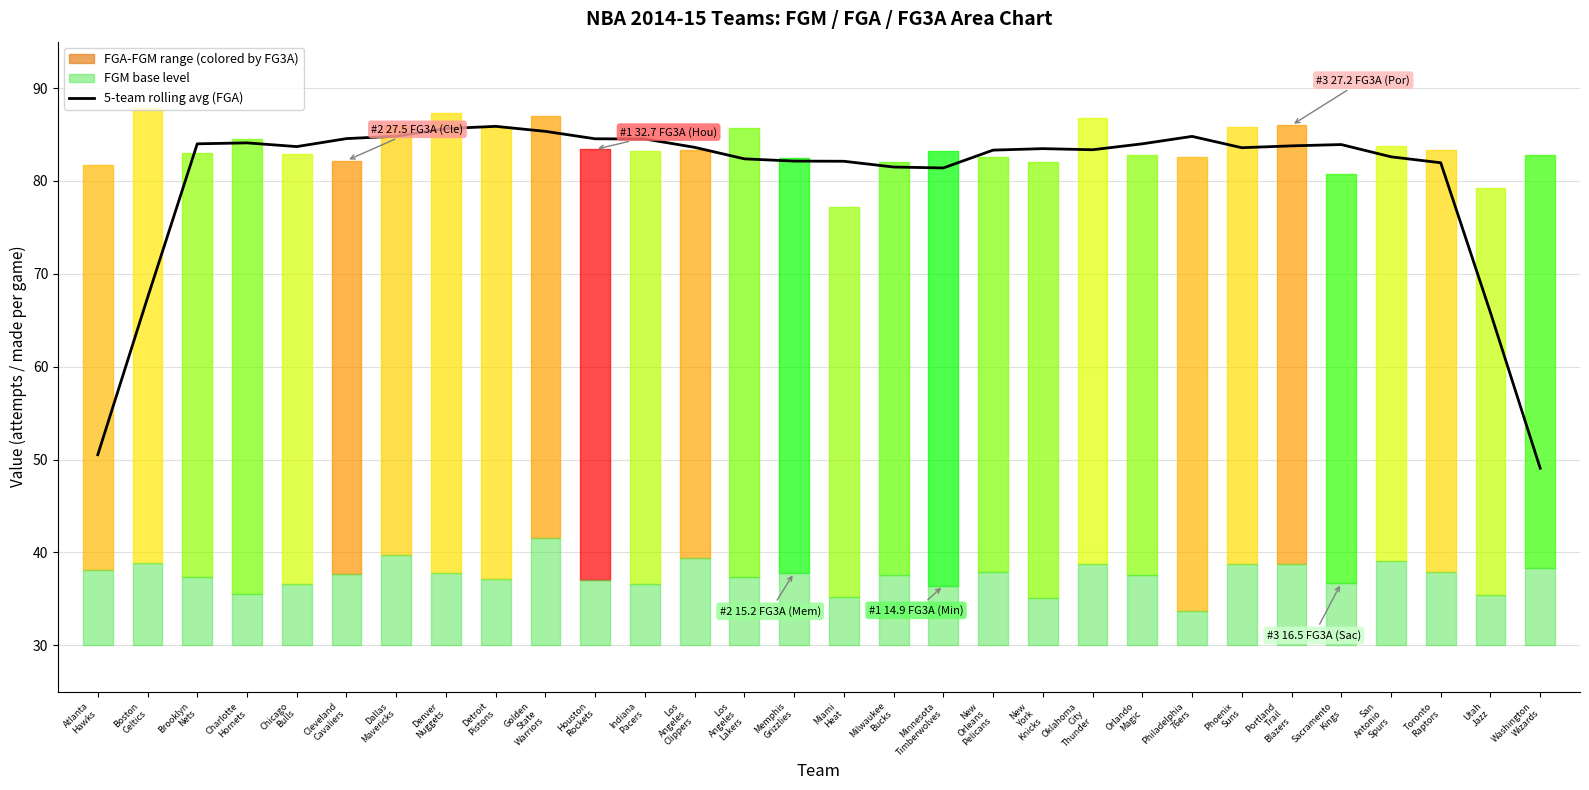

What is the label of the 5th point from the left?

Chicago
Bulls